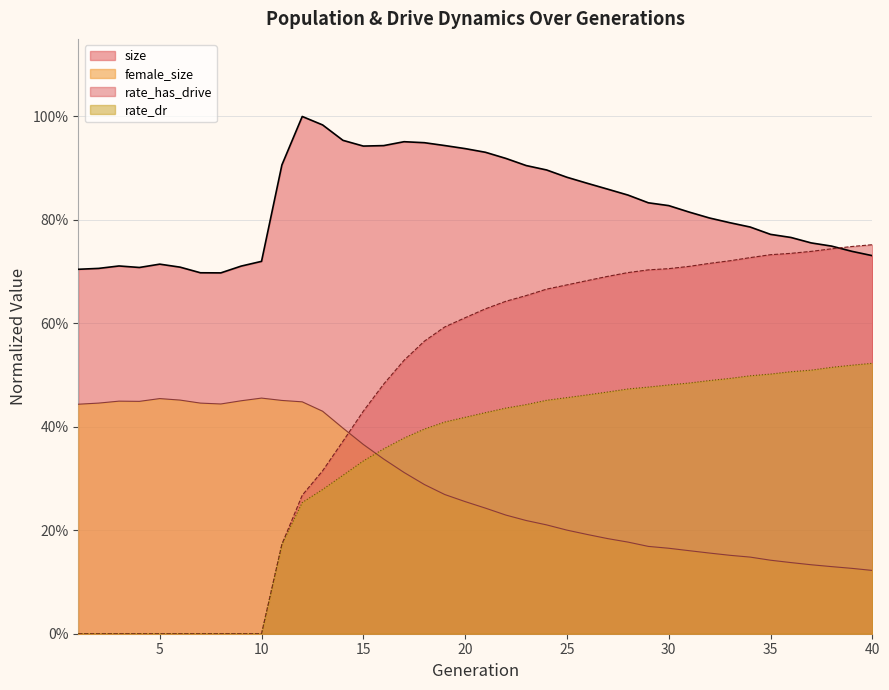

Rank the series by their maximum value, from lowest to highest.

female_size, rate_dr, rate_has_drive, size